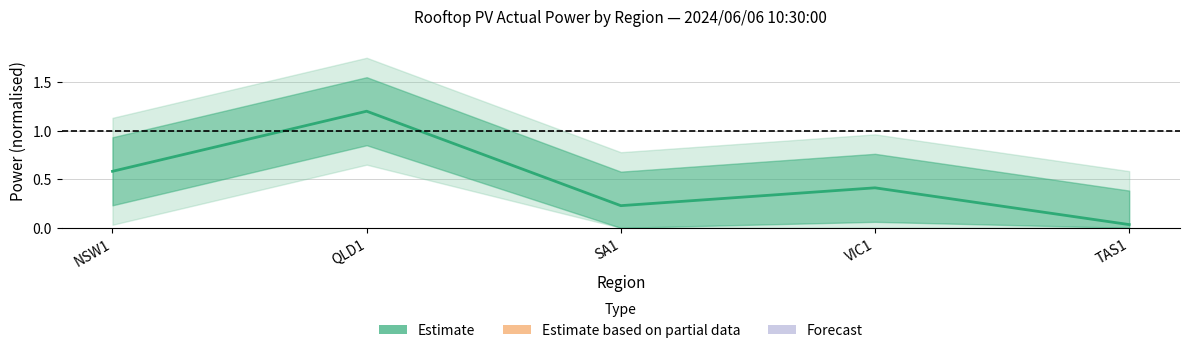

Does the chart have visible grid lines?

Yes